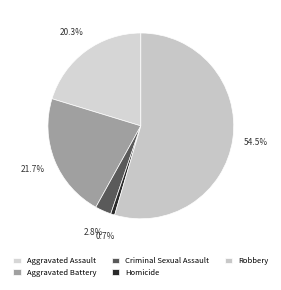

How much of the chart is everything except Homicide?

99.3%